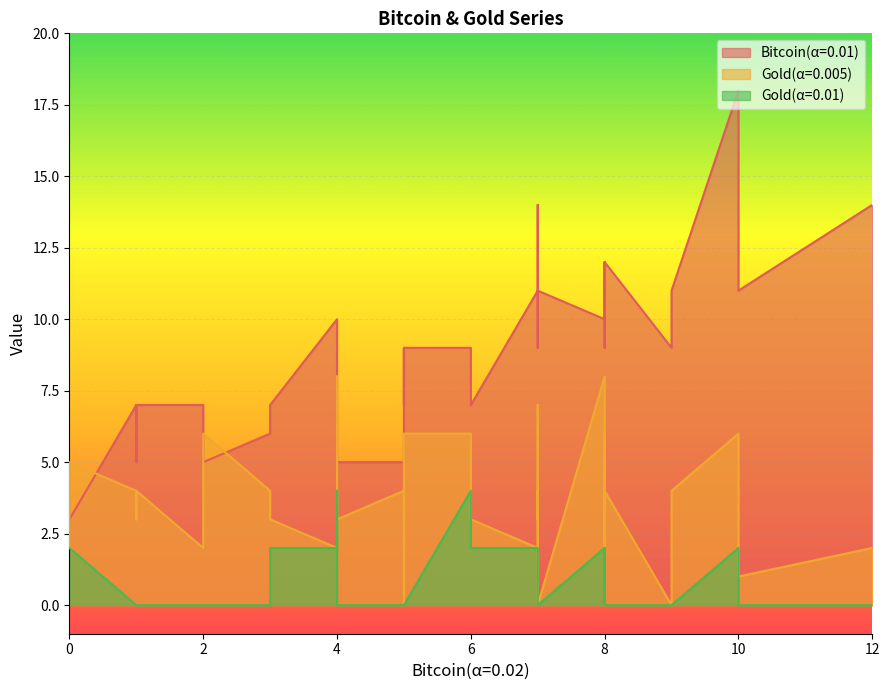

True or false: Gold(α=0.005) has more than 2 points higher than both neighbors.

True